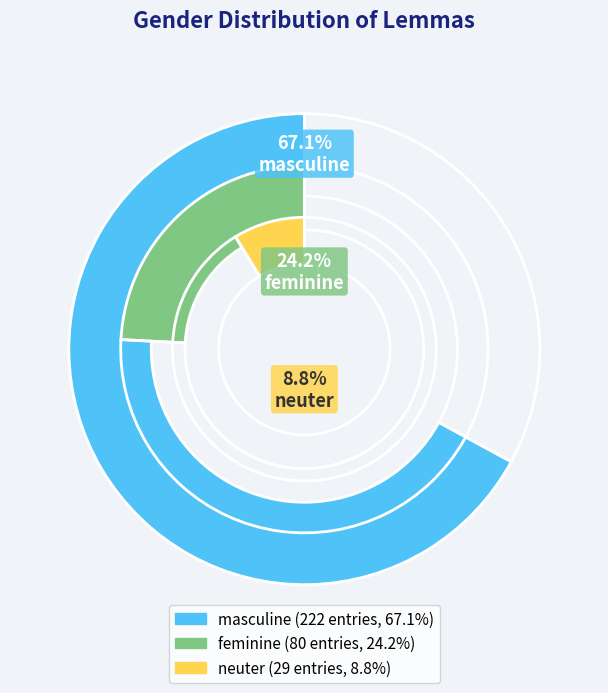

Which category has the biggest portion of the pie?

masculine